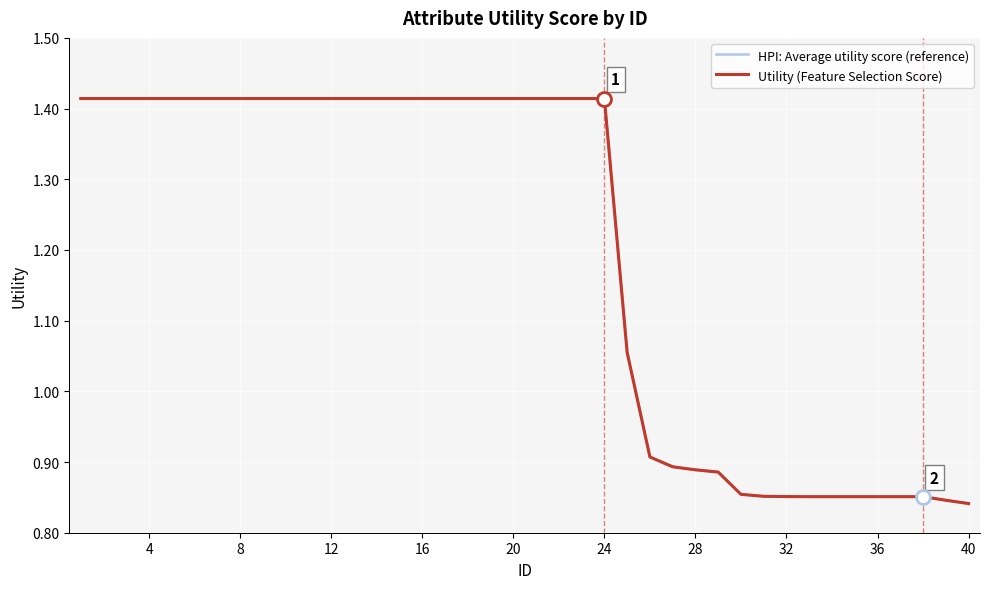

Does the chart display data point markers on the line(s)?

No